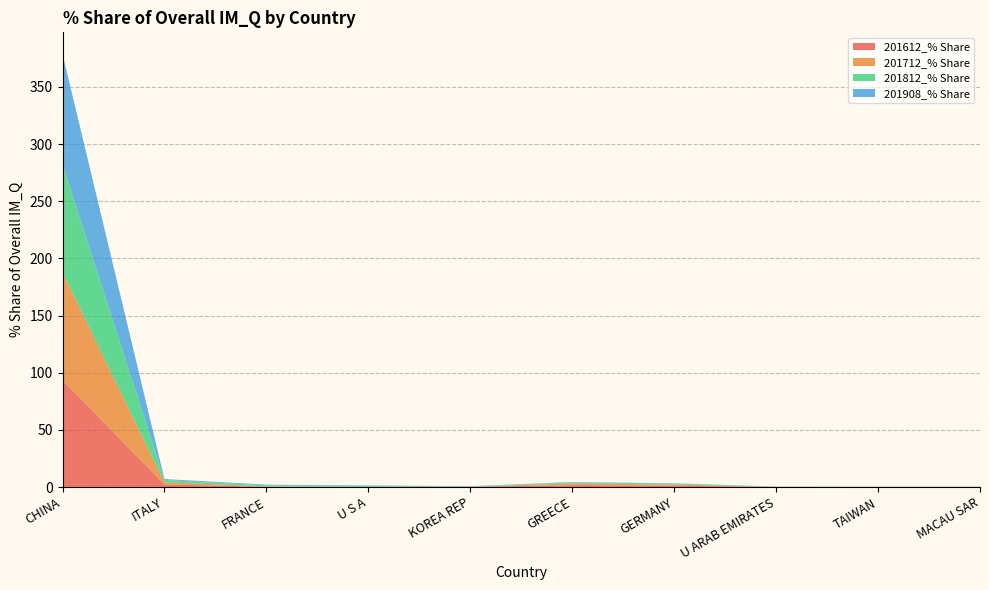

Reading left to right, what are all the values shown in this chart?

201612_% Share: 93.4	2.3	0.2	0.1	0.2	1.7	1.2	0.1	0.1	0.1
201712_% Share: 94.4	1.8	0.4	0.1	0.1	1.5	1.0	0.1	0.1	0.1
201812_% Share: 94.5	2.1	0.8	0.6	0.1	0.8	0.8	0.0	0.0	0.0
201908_% Share: 96.6	0.8	0.6	0.5	0.4	0.4	0.3	0.1	0.1	0.0